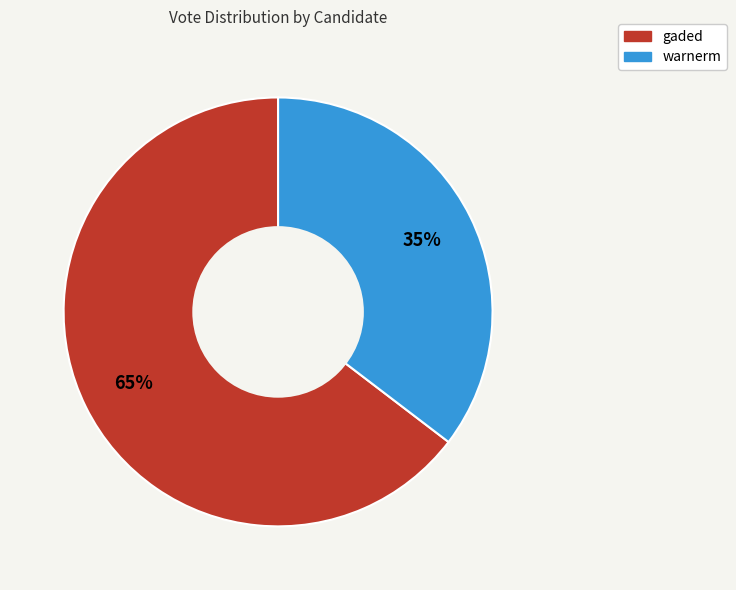

To the nearest percent, what percentage of the pie is gaded?

65%